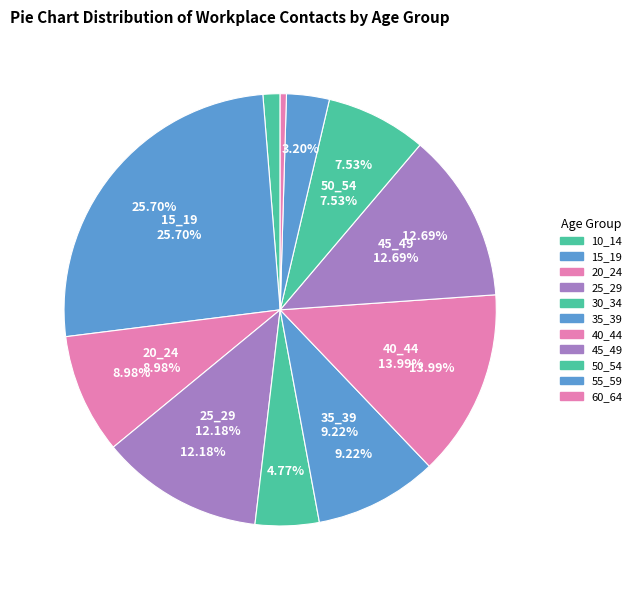

Is there any slice that represents more than half of the pie?

No